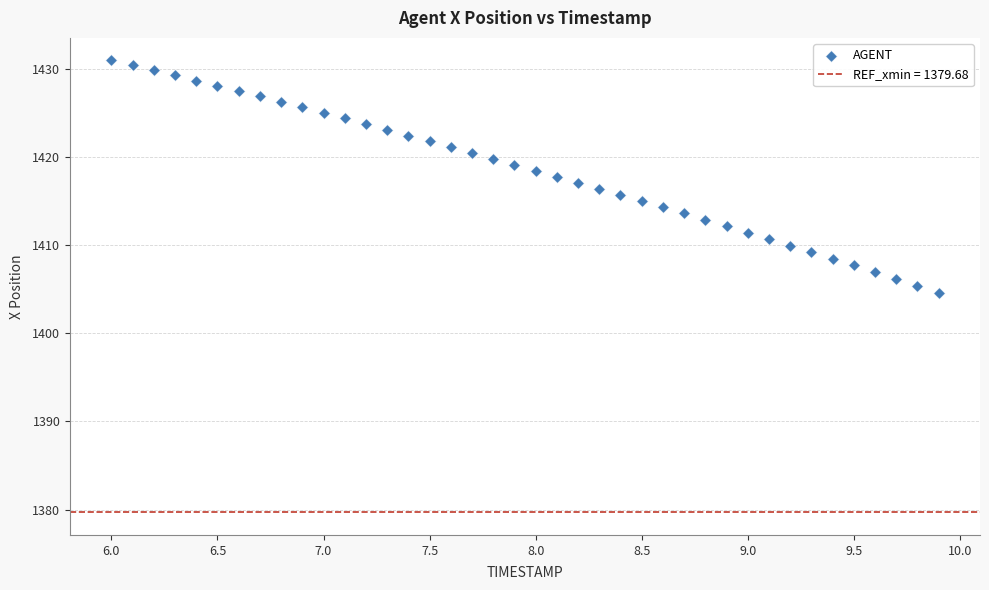

What is the range of Y values (max minus min)?

26.3